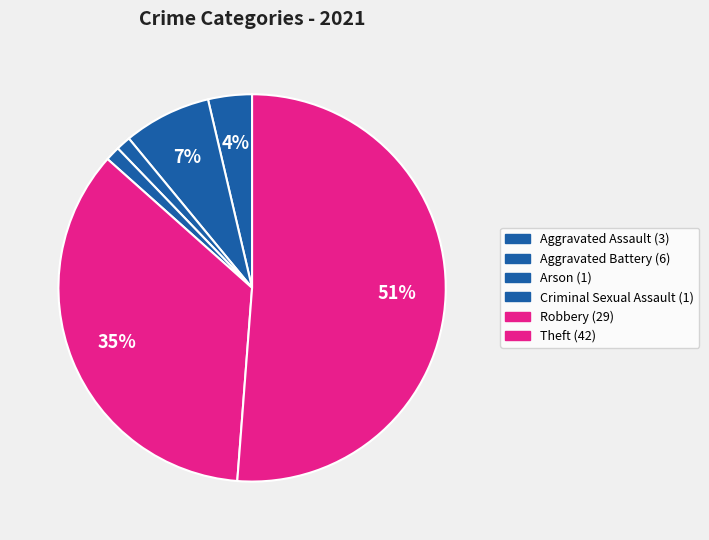

What is the change in value from Aggravated Assault to Aggravated Battery?

+3